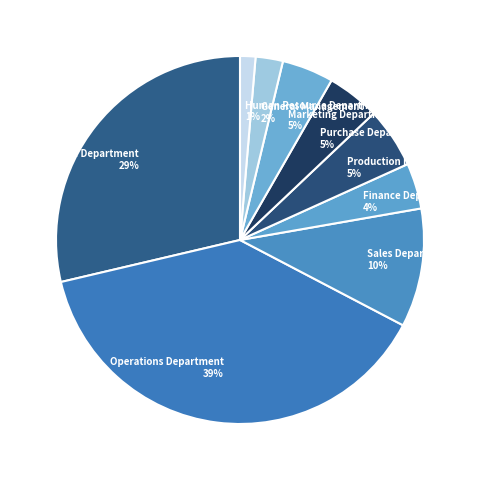

To the nearest percent, what percentage of the pie is Purchase Department?

5%